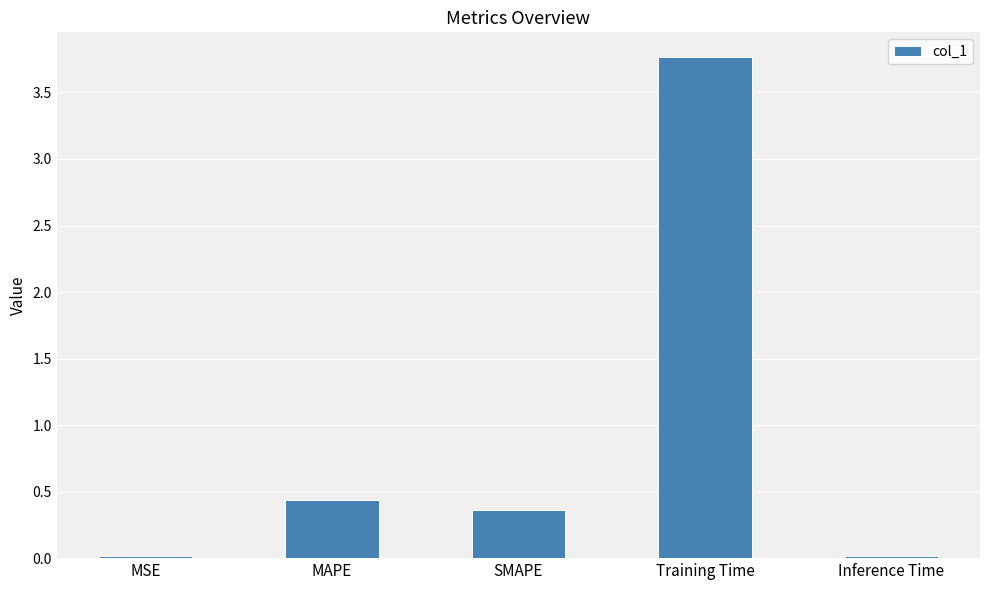

How many series are shown in this chart?

1